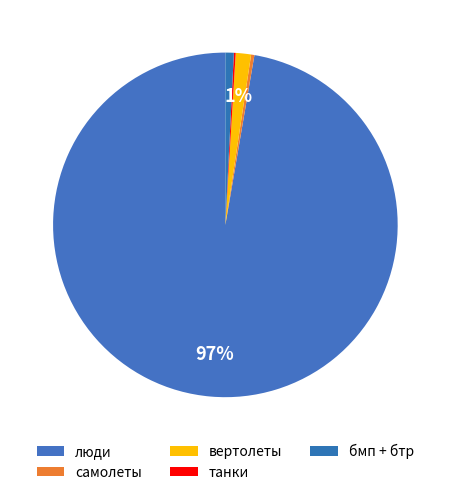

The бмп + бтр slice represents 13% of the pie. True or false?

False